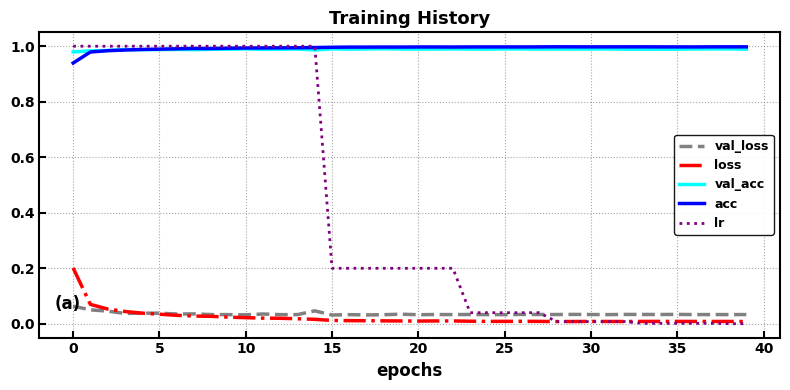

True or false: acc has more than 1 interior local peaks.

True